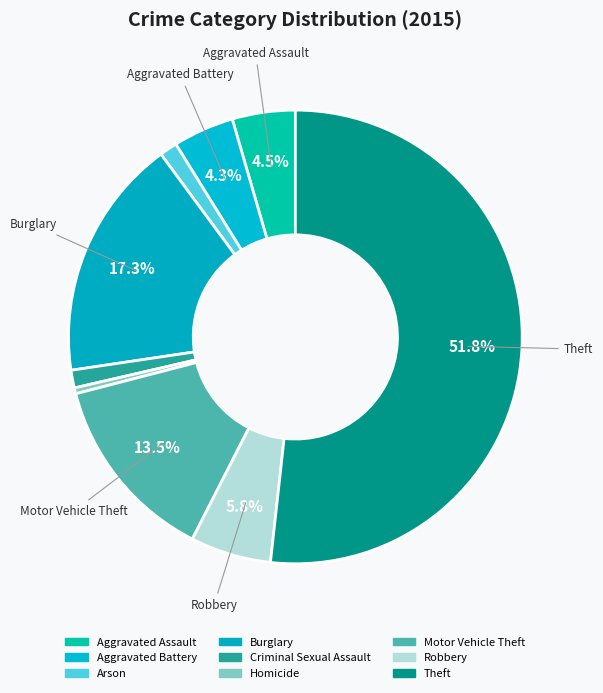

Count the number of slices in the pie.

9